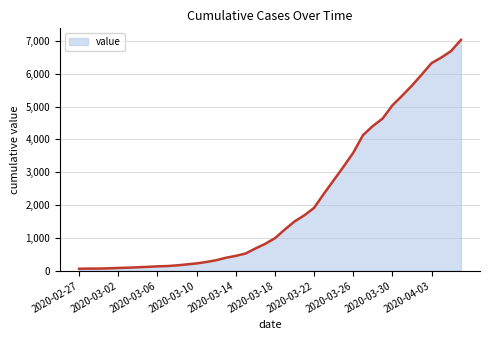

What is the greatest value displayed?

7030